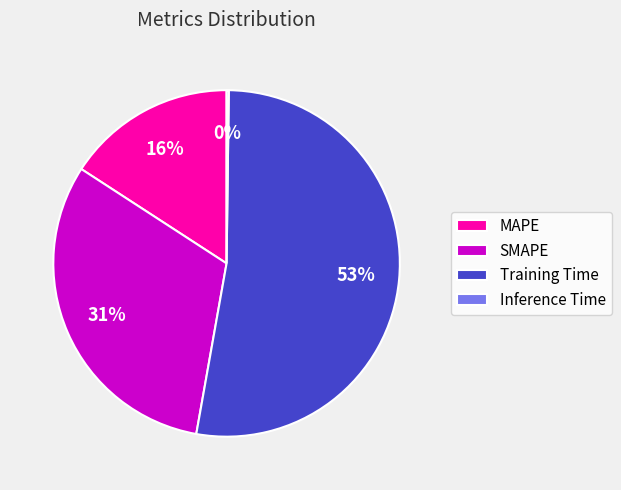

To the nearest percent, what is the average slice percentage?

25%